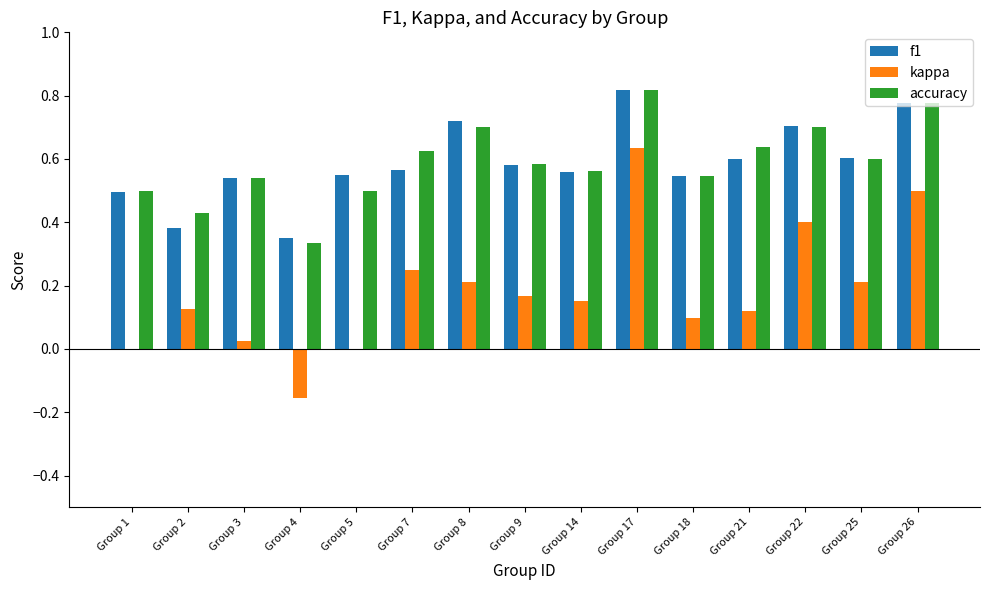

What is the sum of all accuracy values?

8.8